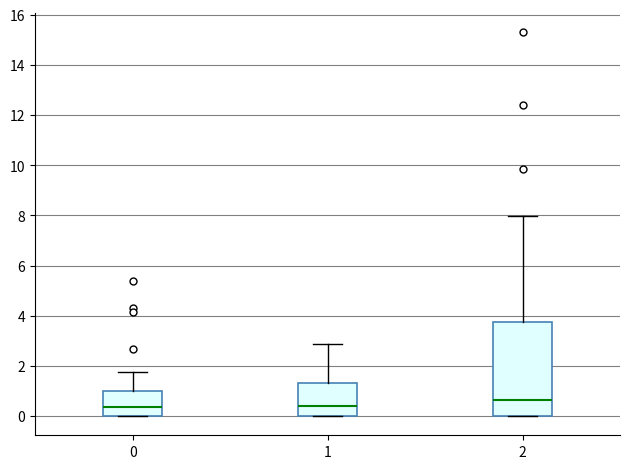

Which box has the highest median line?

2